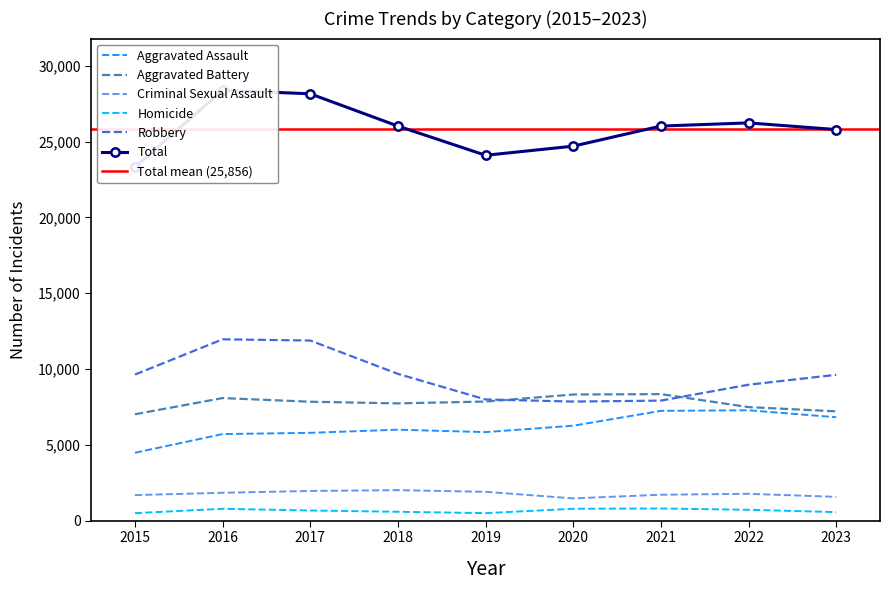

What is the total value across all series at 2017?

56300